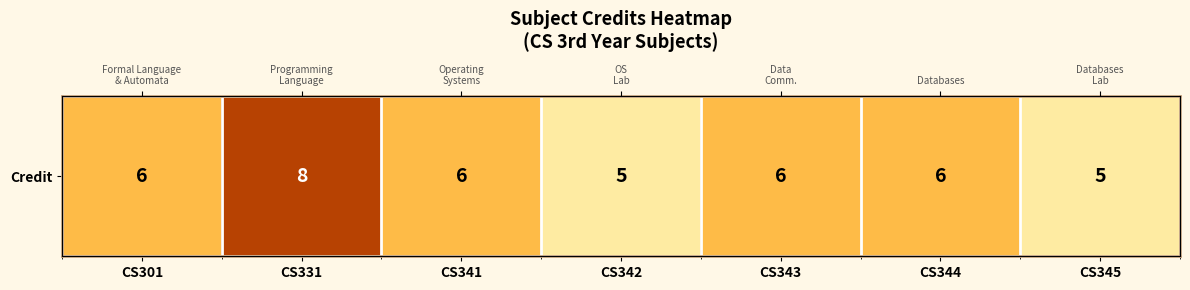

Count the number of values greater than 6.

1